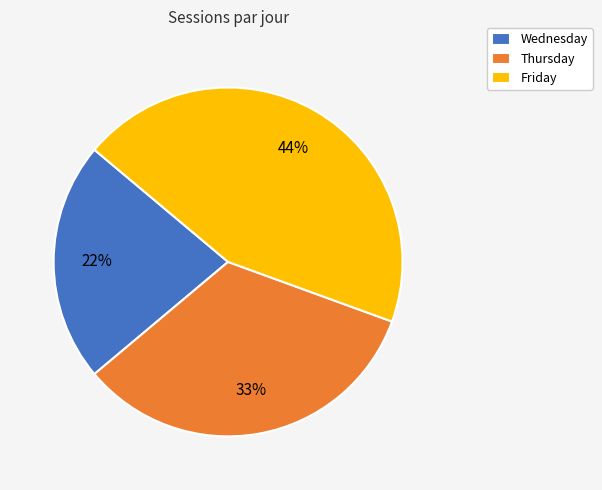

What percentage is the Wednesday slice, to the nearest percent?

22%